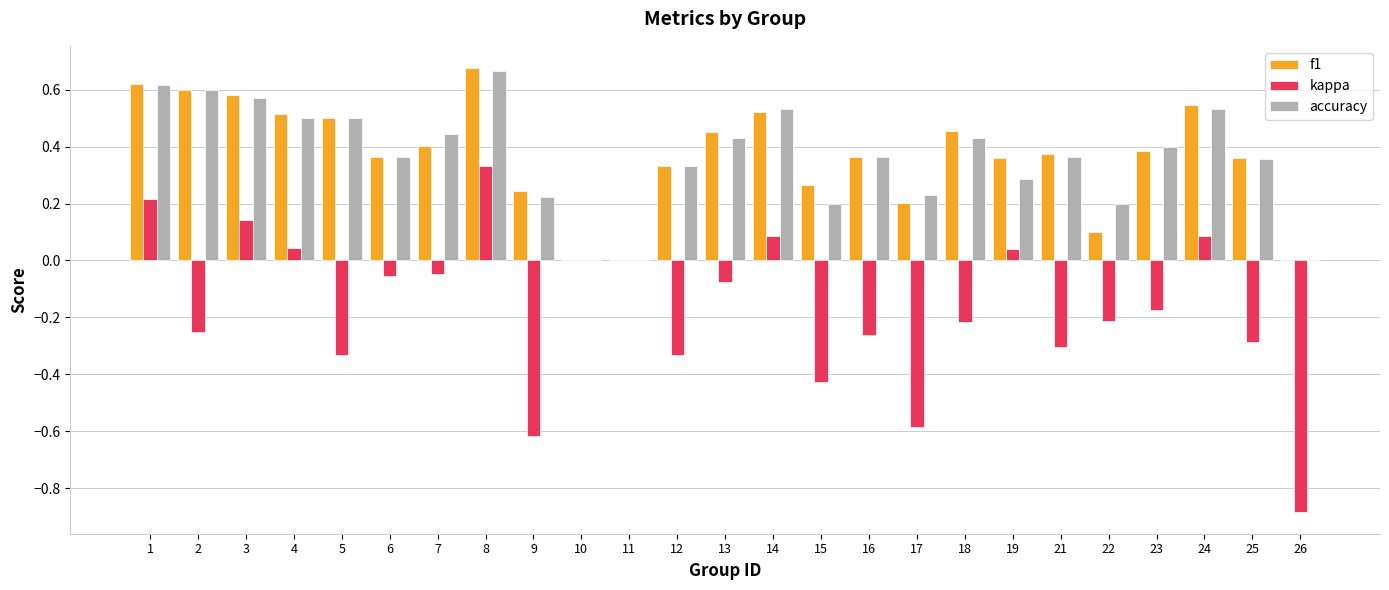

At which category is the sum across all series the highest?

8